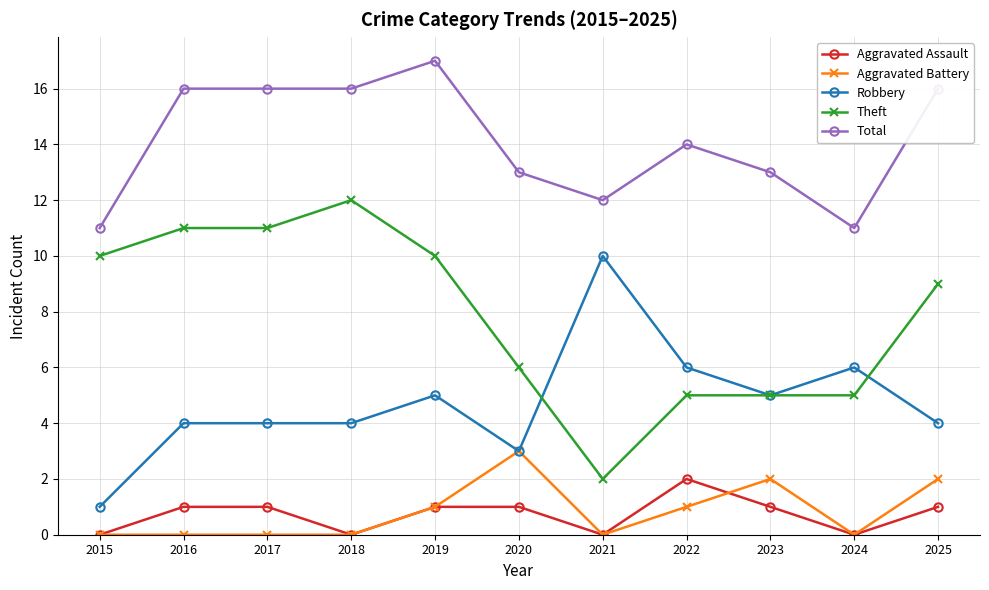

What are all the series names shown in the legend?

Aggravated Assault, Aggravated Battery, Robbery, Theft, Total